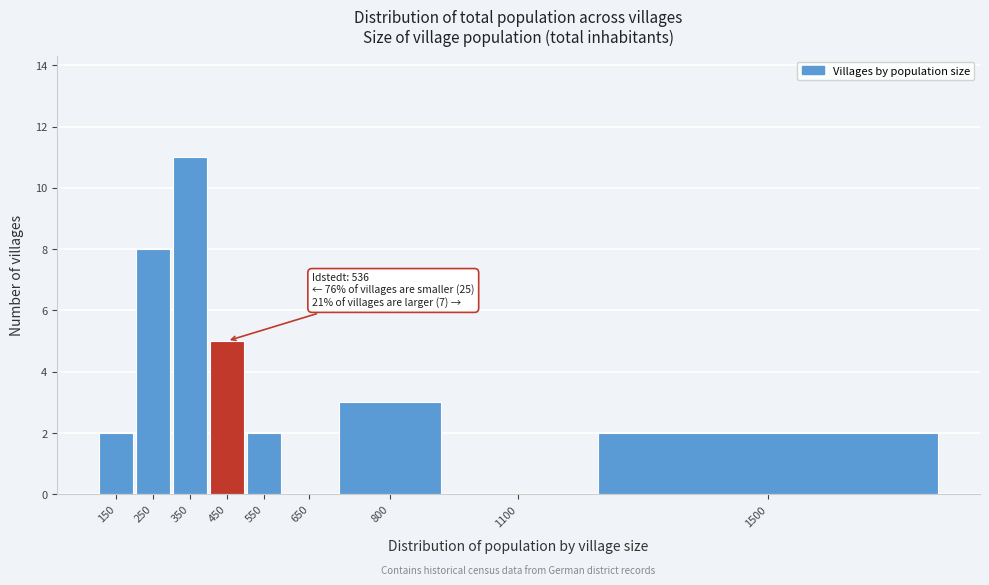

Reading right to left, transcribe all the data shown in this chart.

1500=2	1100=0	800=3	650=0	550=2	450=5	350=11	250=8	150=2